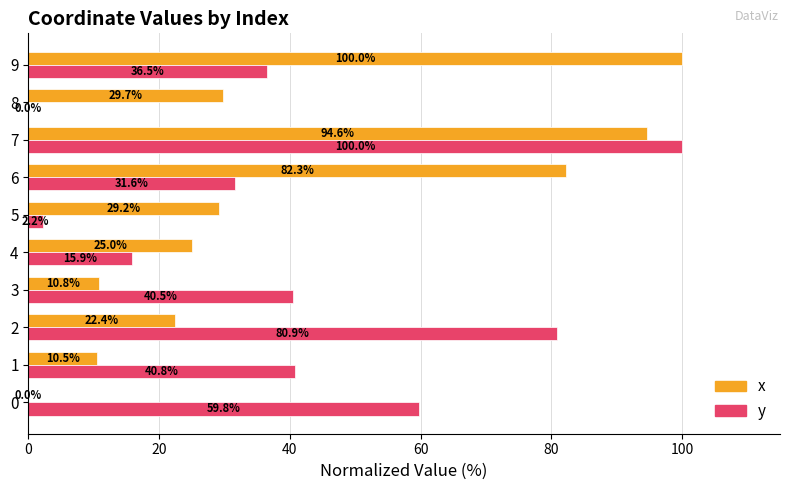

Which series has the largest total across all categories?

y